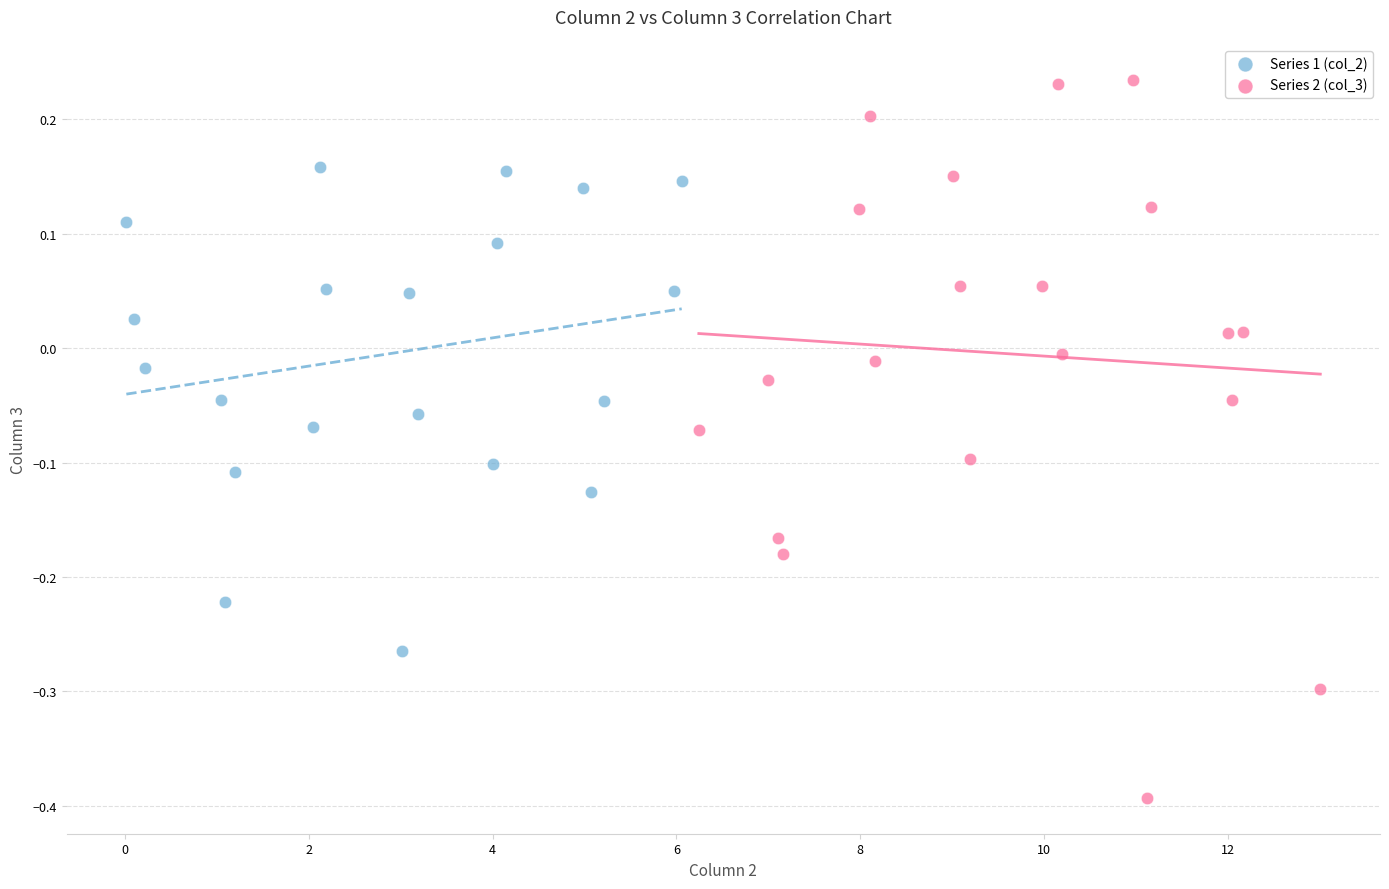

Which series reaches the minimum Y coordinate?

Series 2 (col_3)